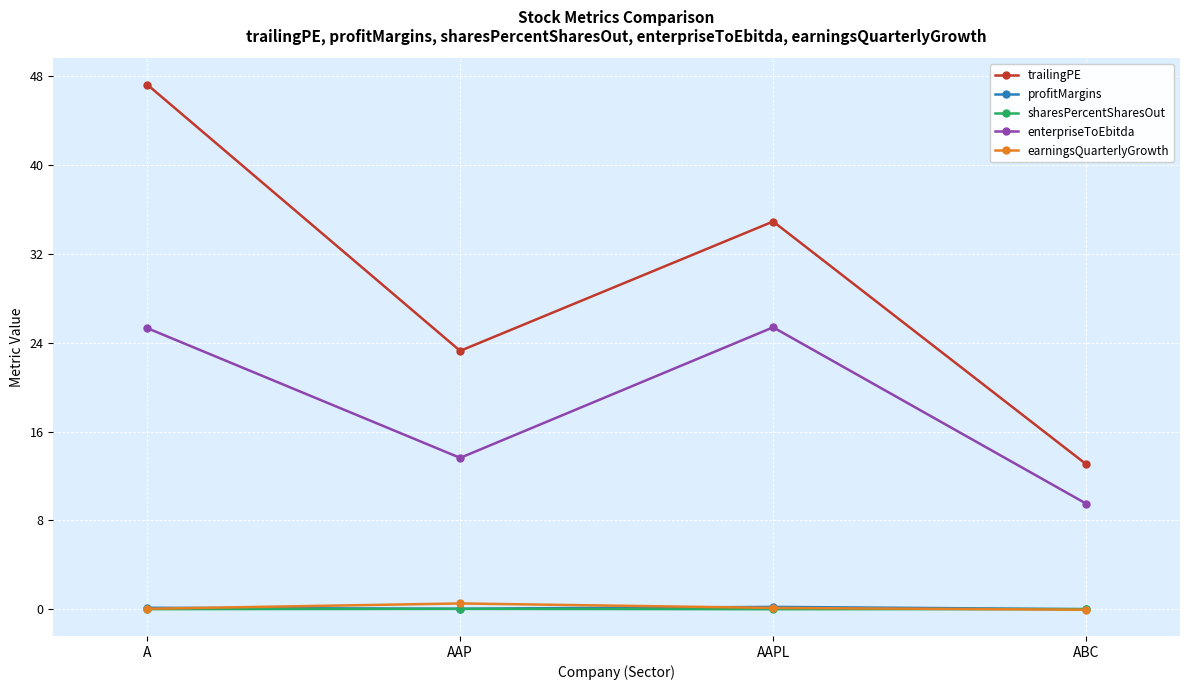

The profitMargins series shows 0.1 at A. True or false?

True